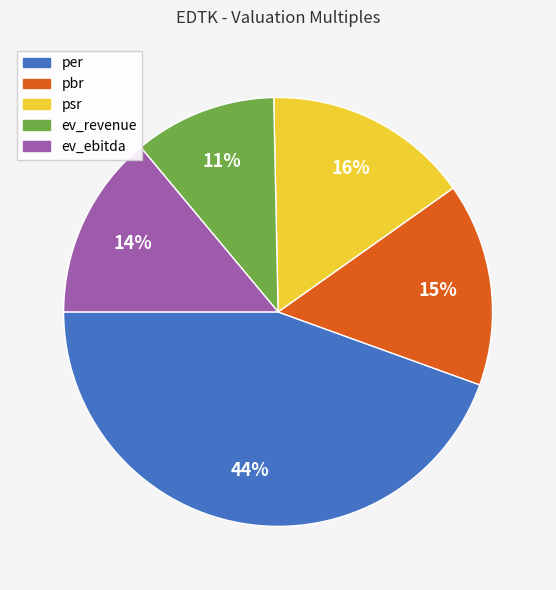

Between ev_ebitda and pbr, which is larger?

pbr